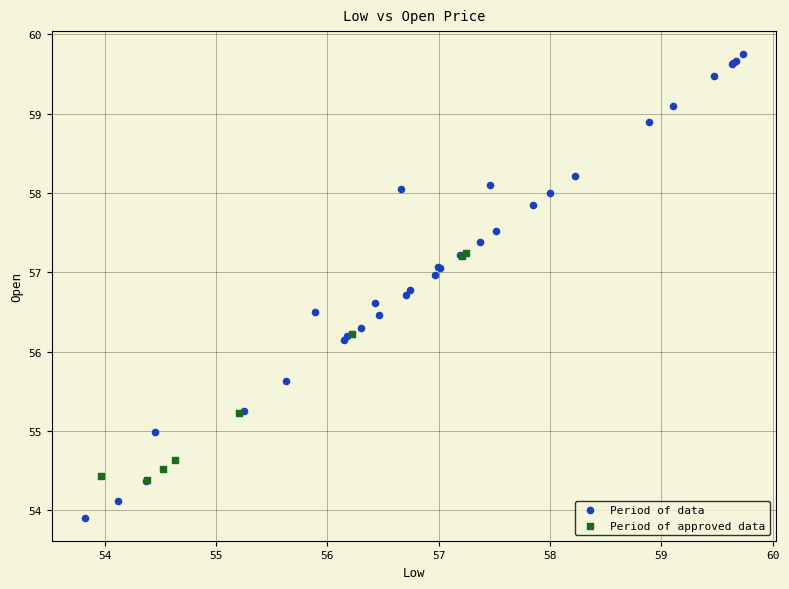

Which series contains the lowest Y value?

Period of data